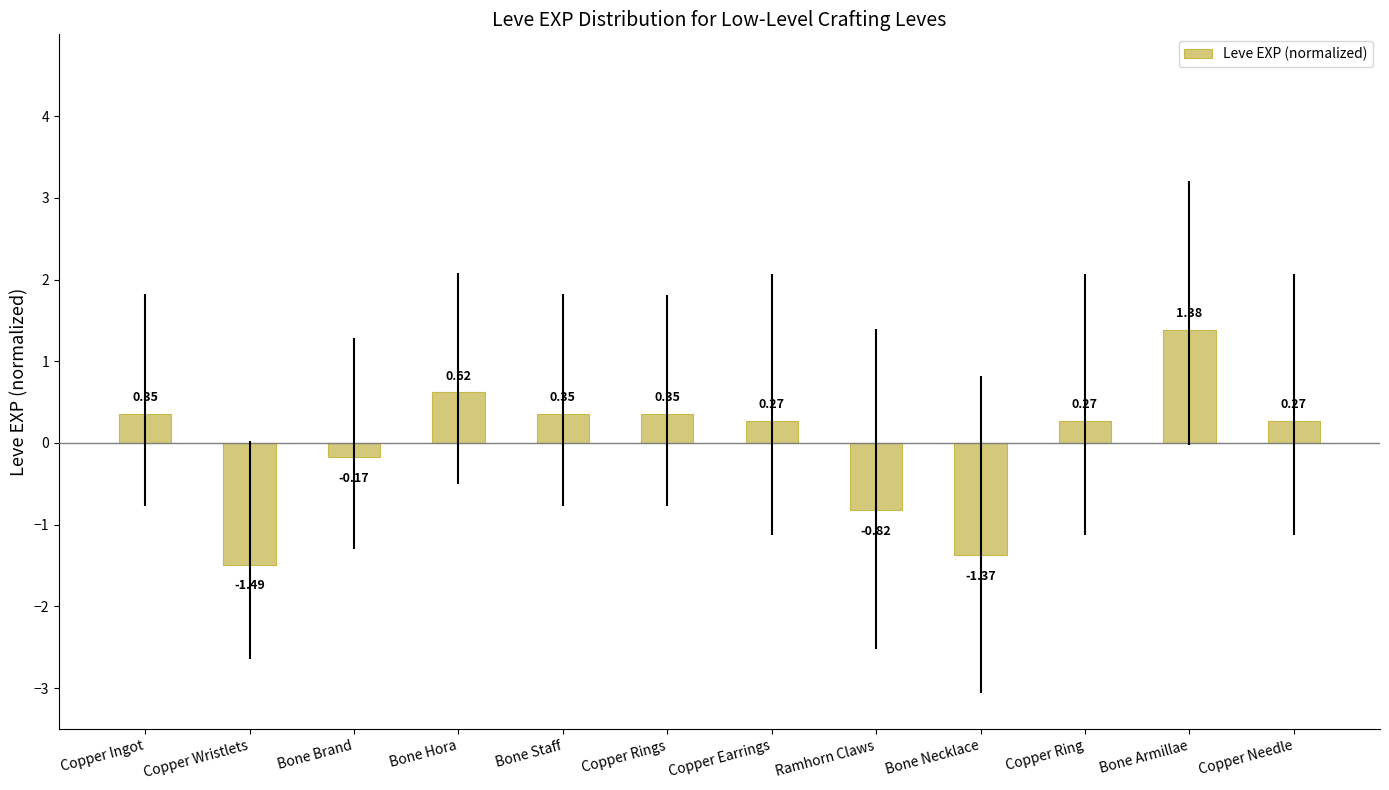

What is the sum of the values at Bone Brand and Ramhorn Claws?

-1.0